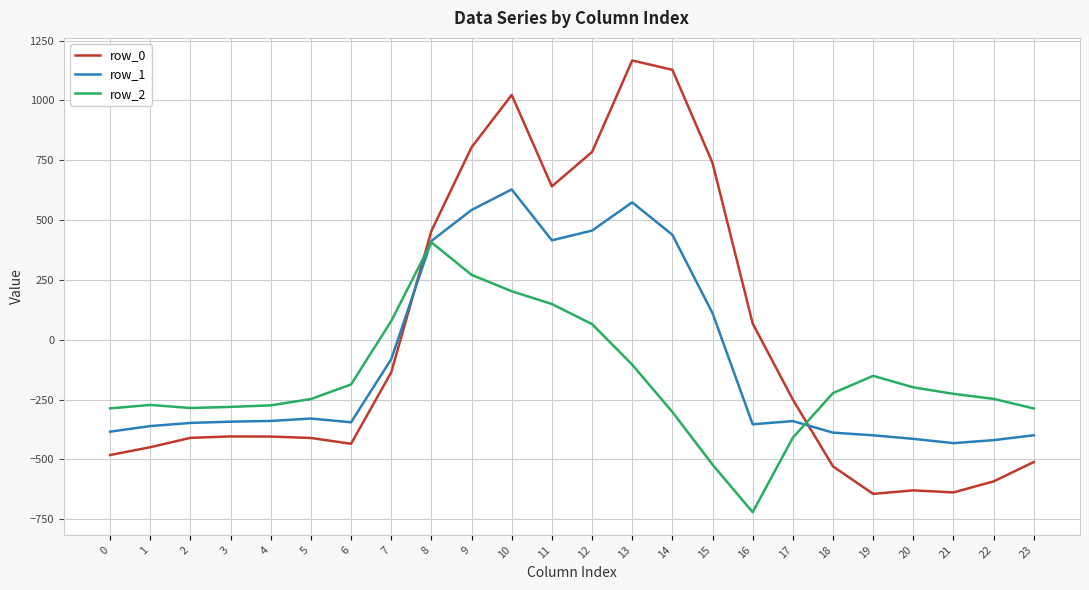

Which series has the widest spread of values?

row_0